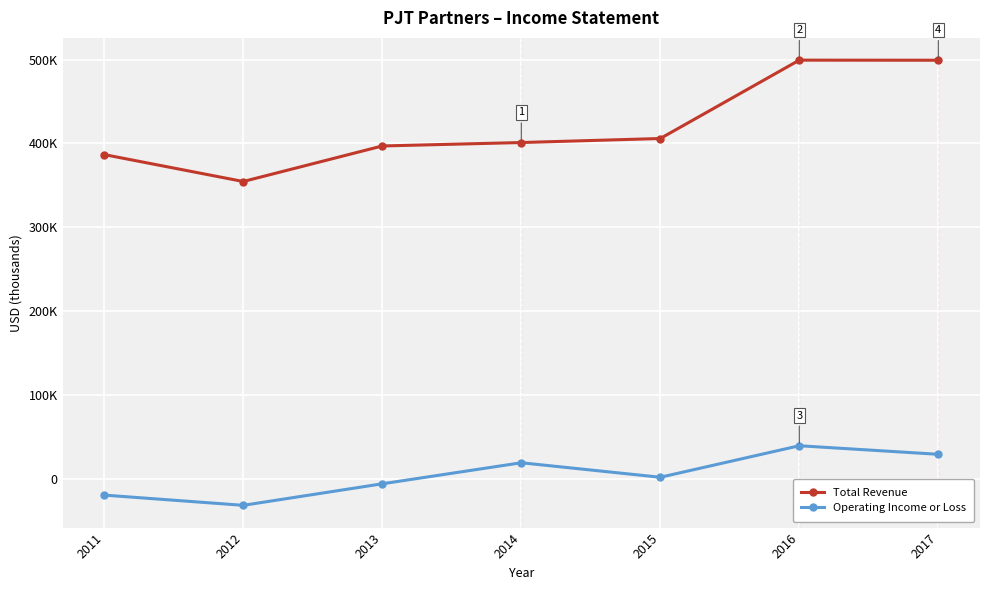

What are all the series names shown in the legend?

Total Revenue, Operating Income or Loss